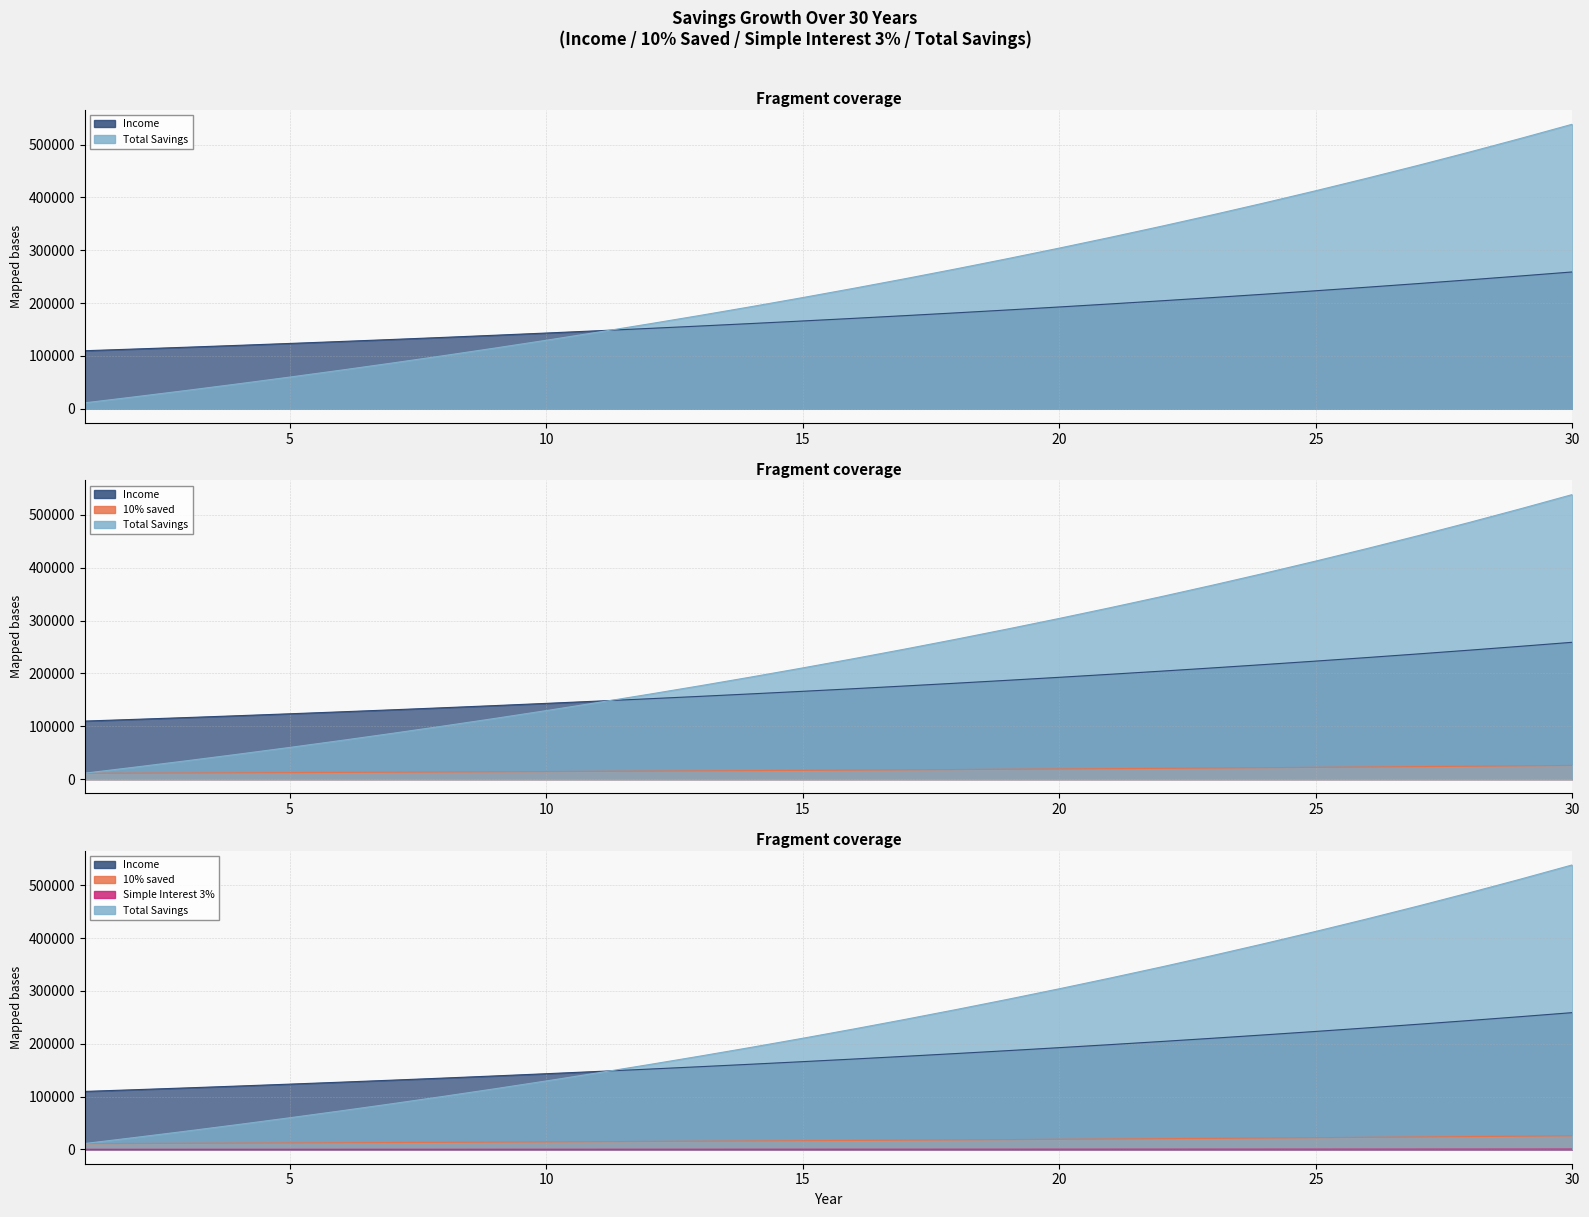

Does the chart display data point markers on the line(s)?

No